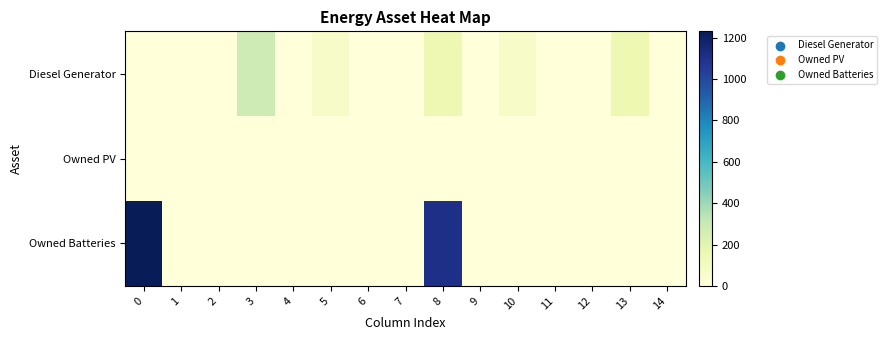

Which series has the largest total across all categories?

row_2